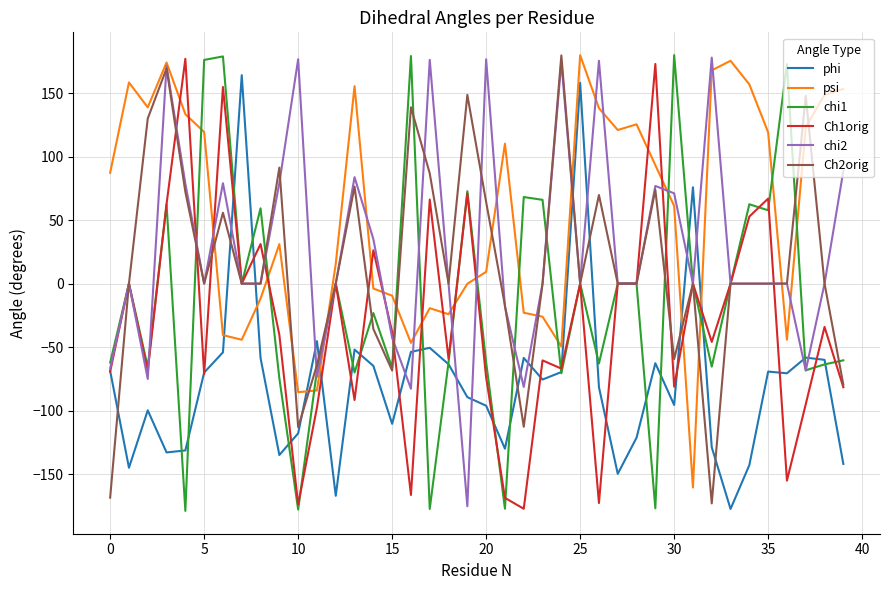

Does the chart display data point markers on the line(s)?

No